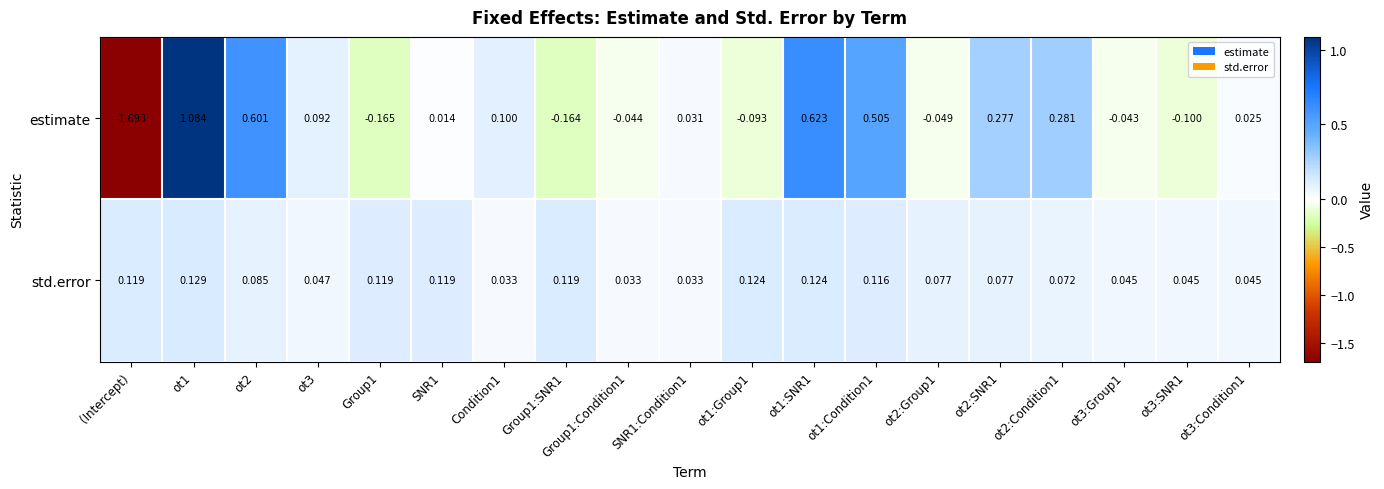

Which series has the widest spread of values?

estimate